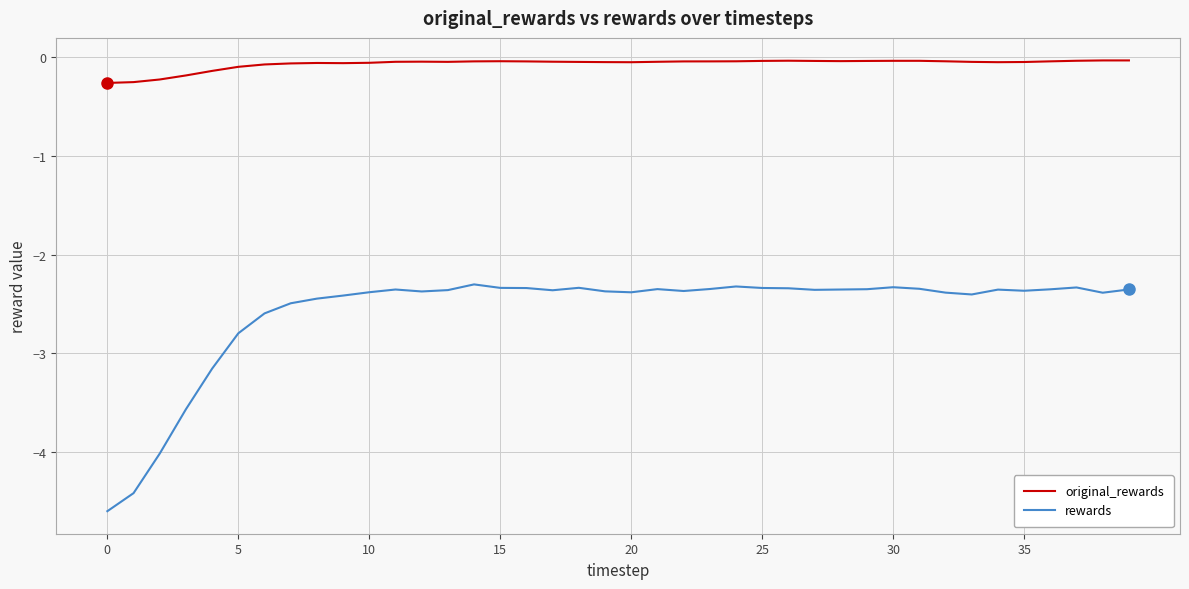

What are all the series names shown in the legend?

original_rewards, rewards